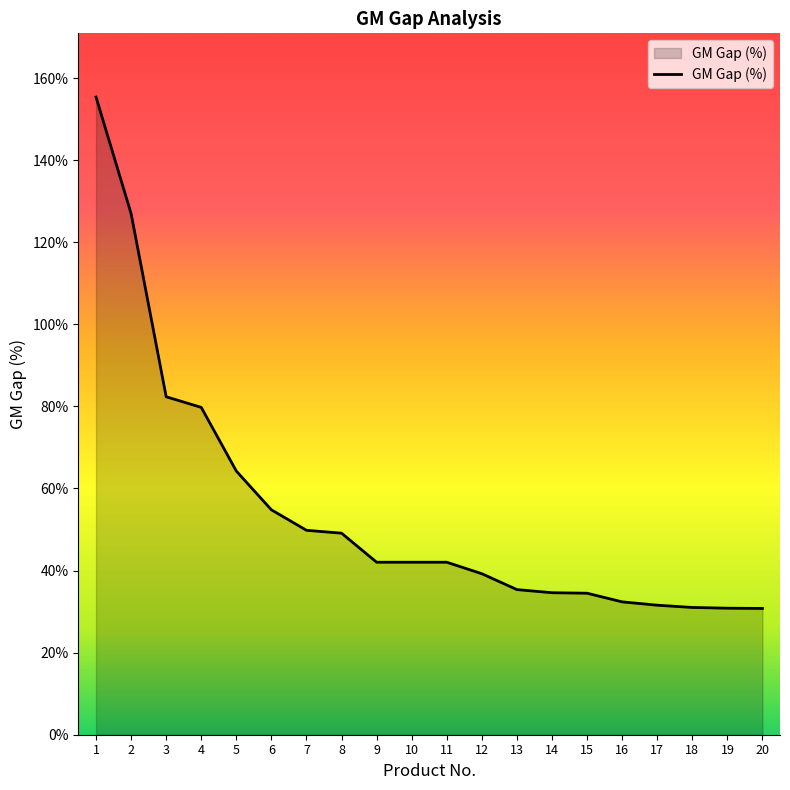

What is the difference between the second highest and minimum values?

96.2